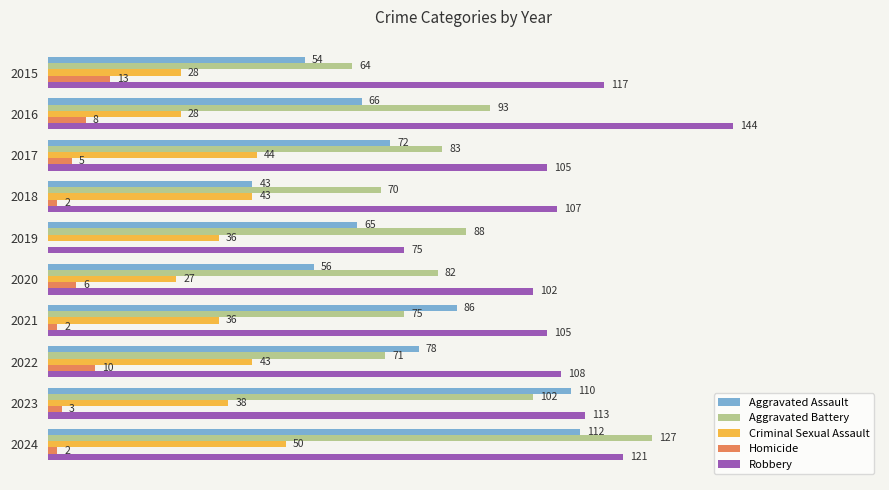

Is the value of Criminal Sexual Assault at 2017 greater than the value of Robbery at 2017?

No